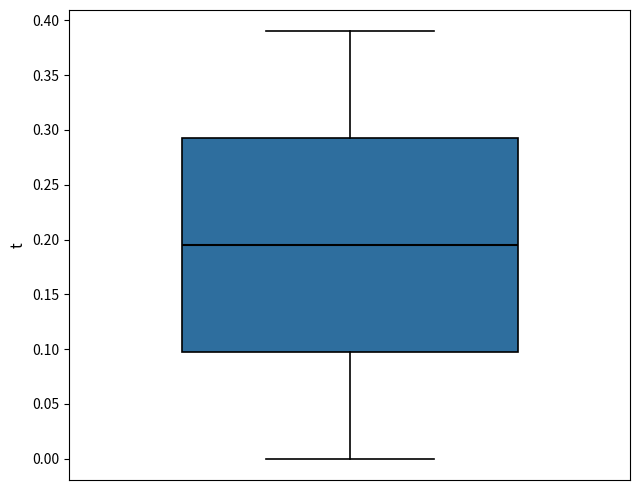

Transcribe this box plot: give where the median line is, the range the box spans, and where the two whiskers end, as read against the y-axis. The values are not printed on the chart, so give them approximately, as read against the axis.

median 0.195, box 0.100 to 0.295, whiskers 0.000 to 0.390